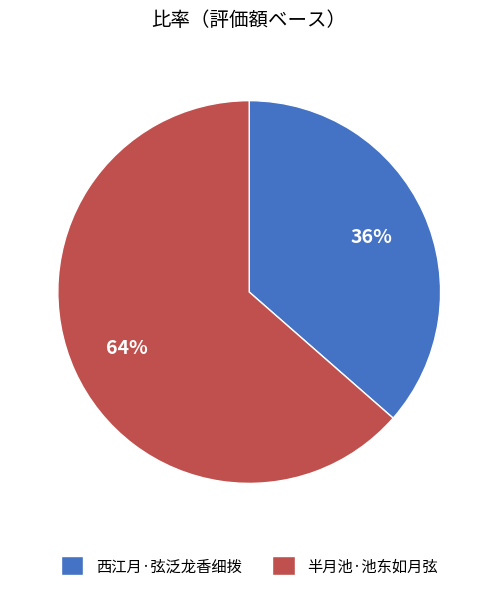

Which category has the biggest portion of the pie?

半月池·池东如月弦